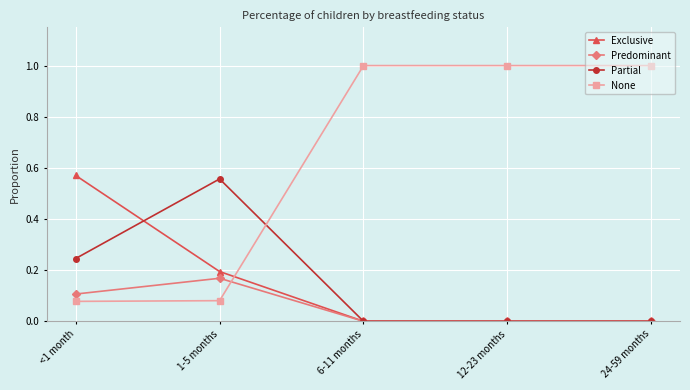

What is the label of the 5th point from the left?

24-59 months